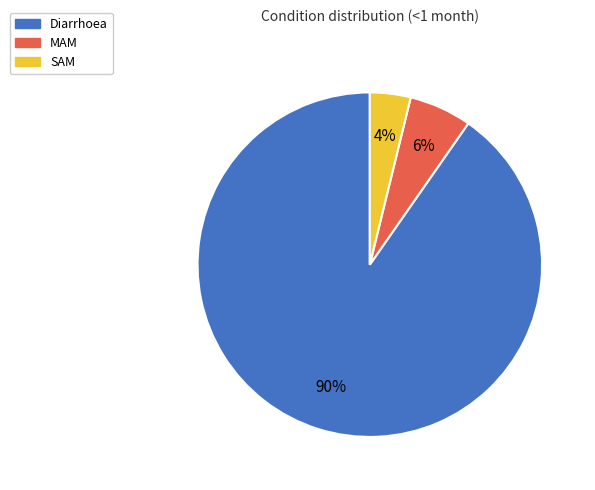

Count the number of slices in the pie.

3